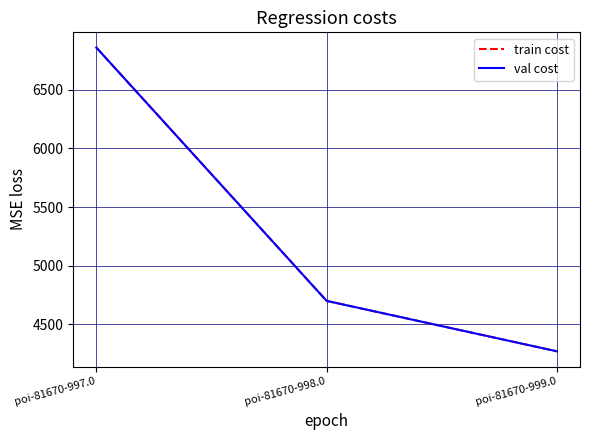

What is the label of the 3rd point from the left?

poi-81670-999.0